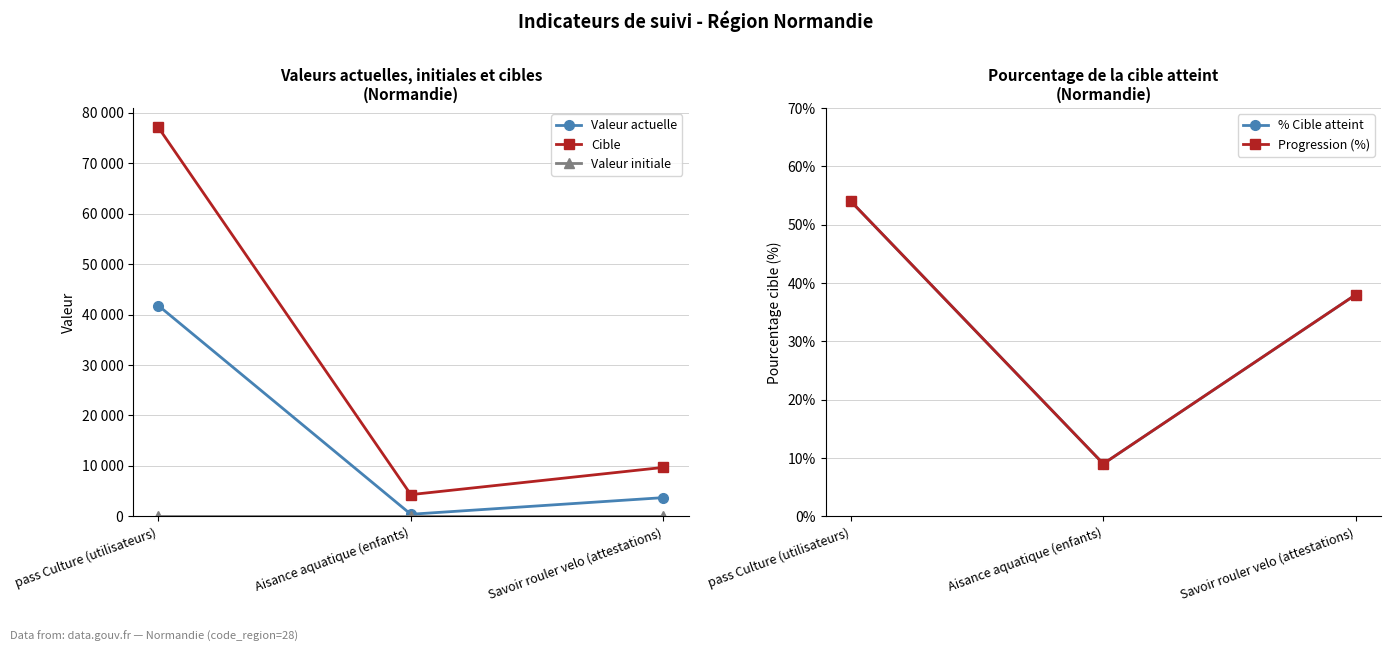

Which series has the largest total across all categories?

Cible